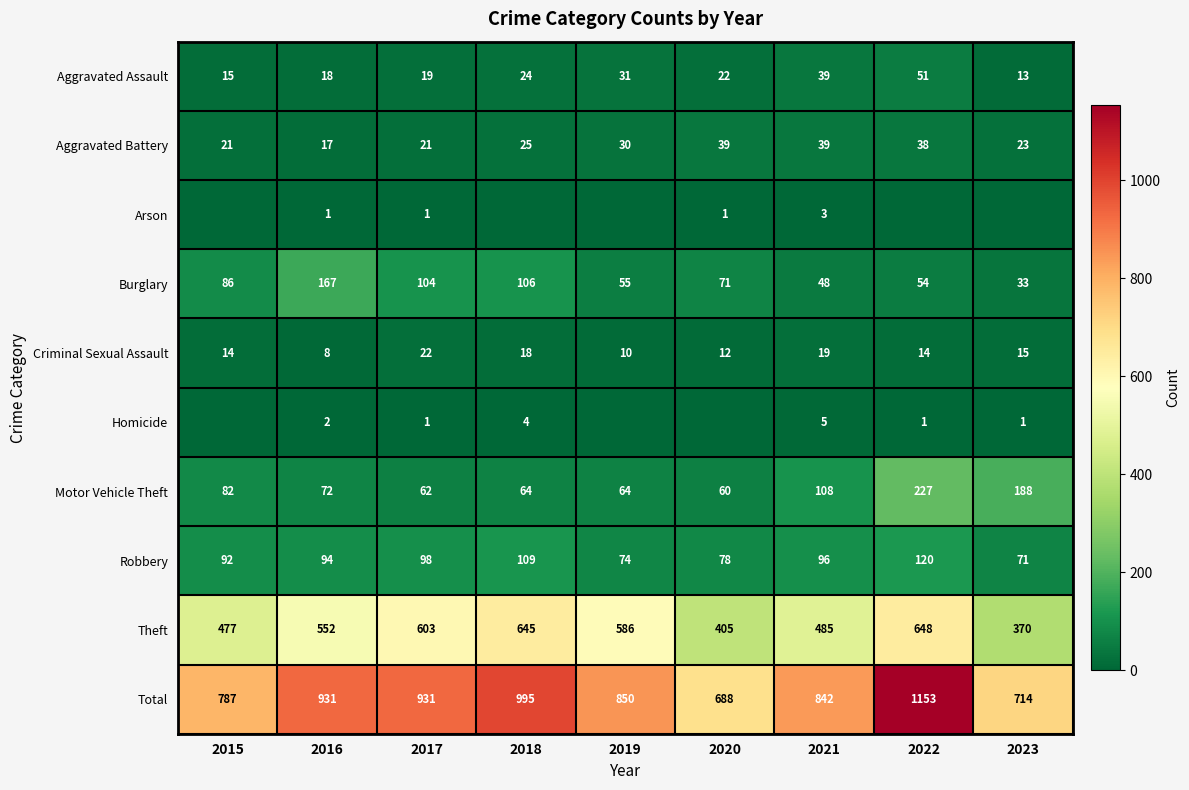

What is the total value across all series at 2016?

1862